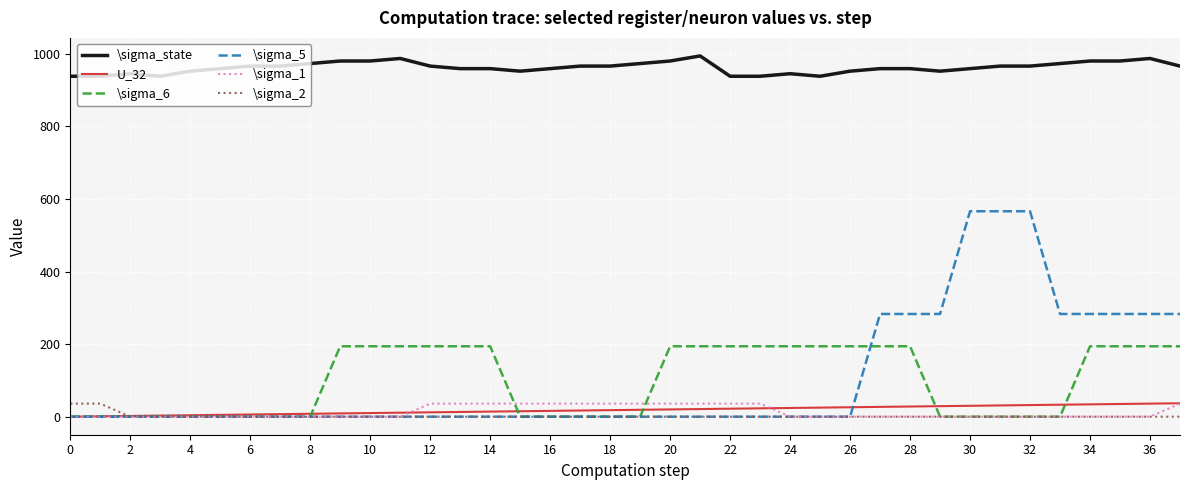

True or false: \sigma_state and \sigma_1 cross at least once.

False